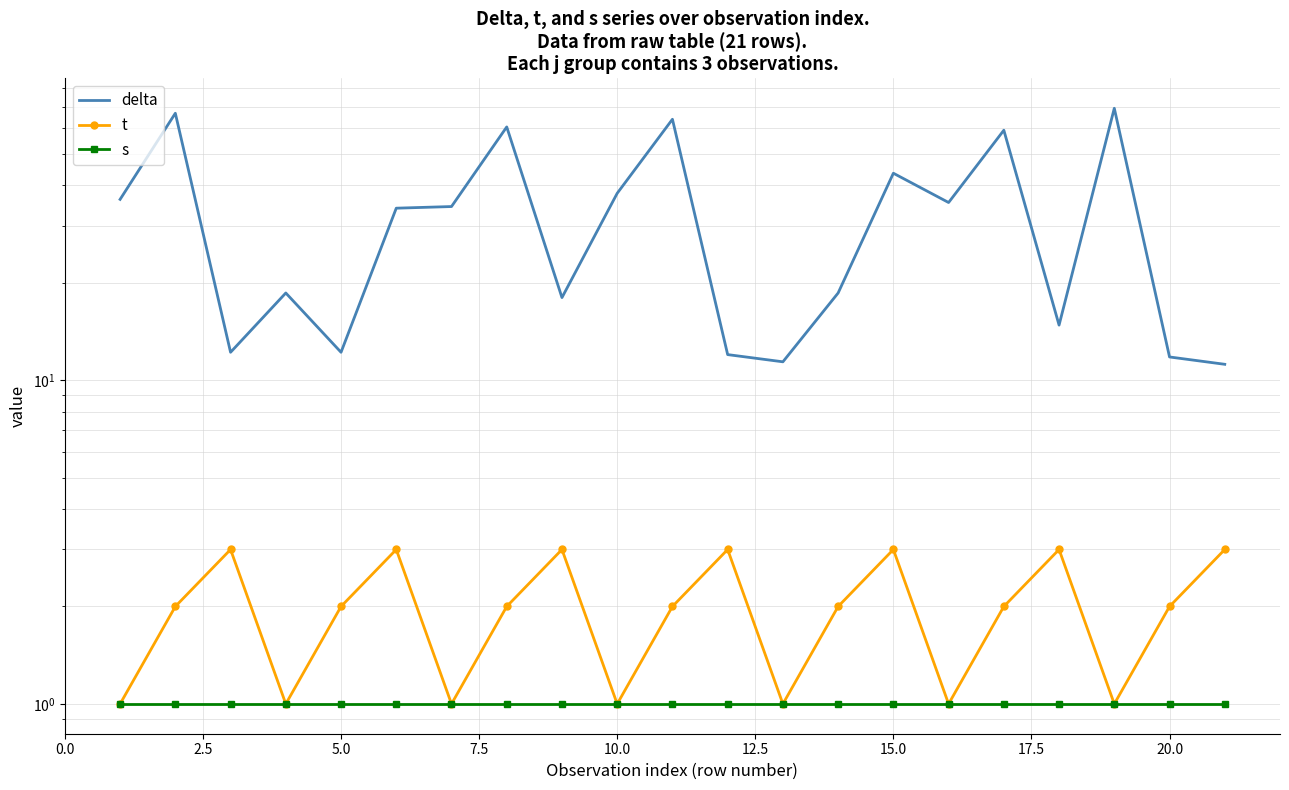

What is the average value of the s series?

1.0